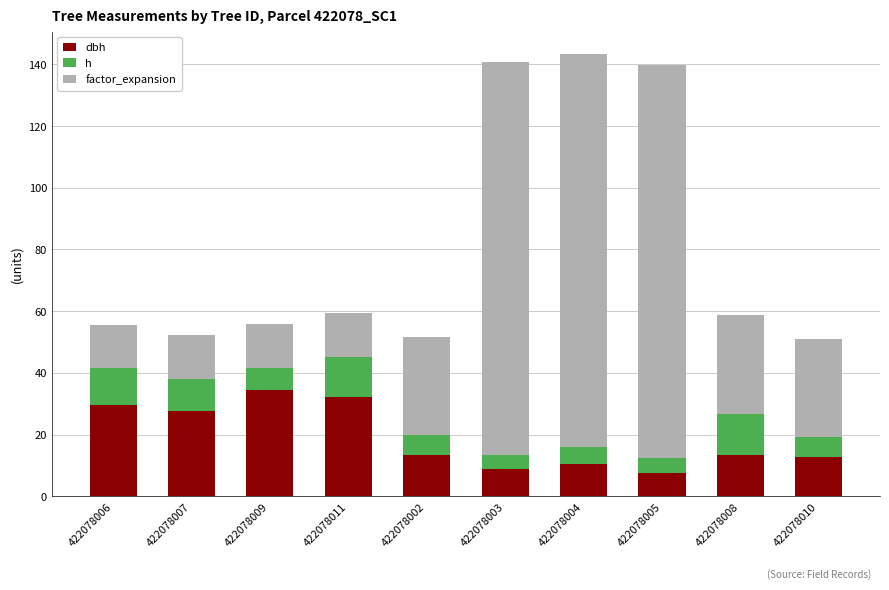

List the series in order of their overall mean, lowest first.

h, dbh, factor_expansion